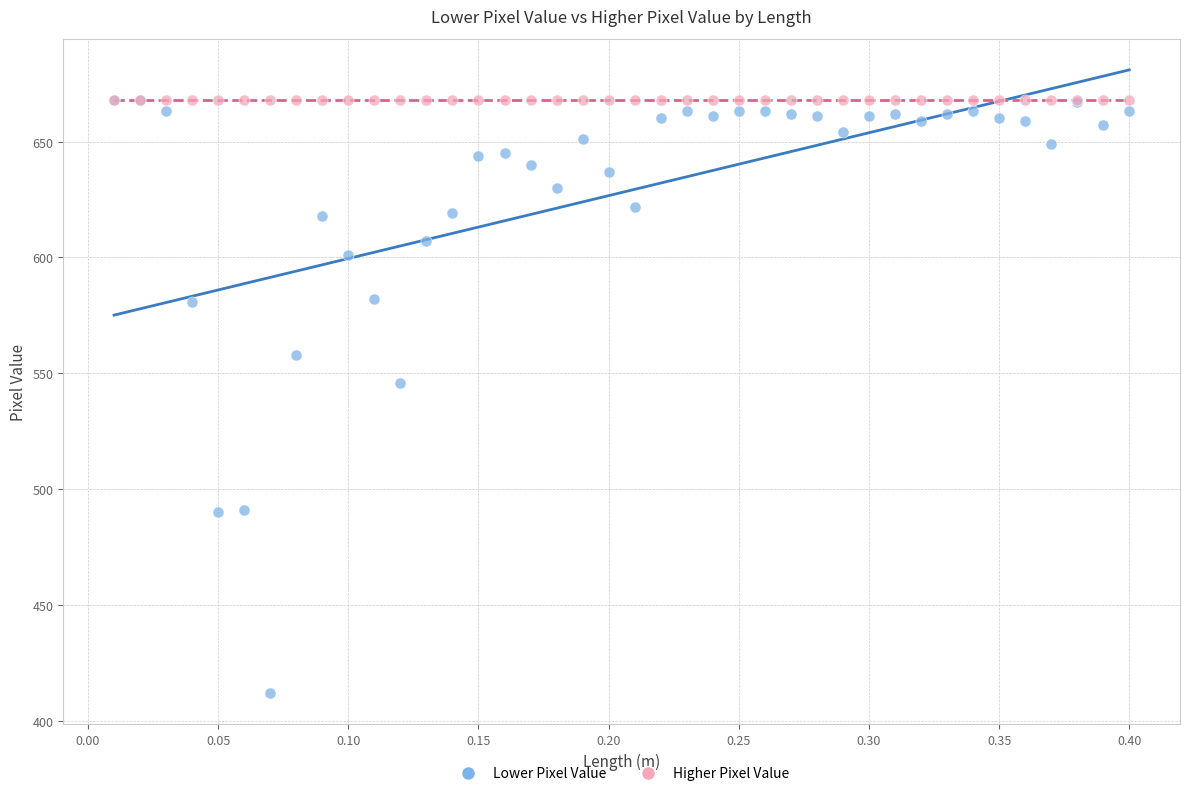

In the Lower Pixel Value series, what Y value is closest to 540?

546